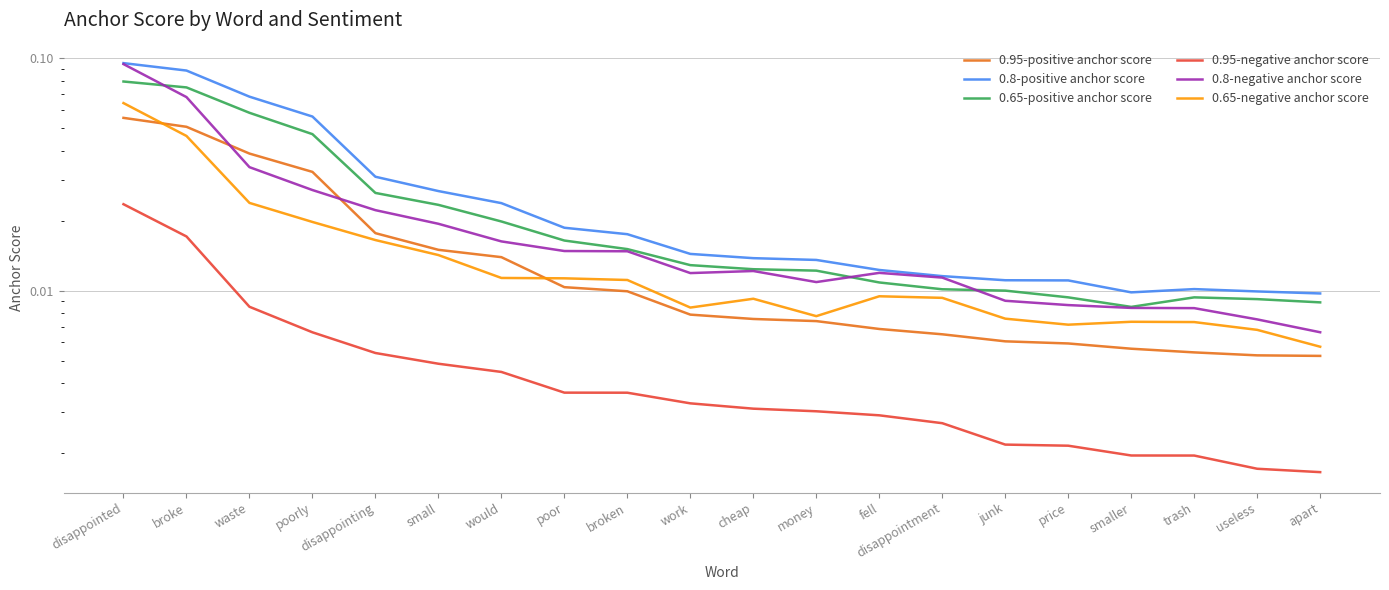

How many lines are shown in the chart?

6